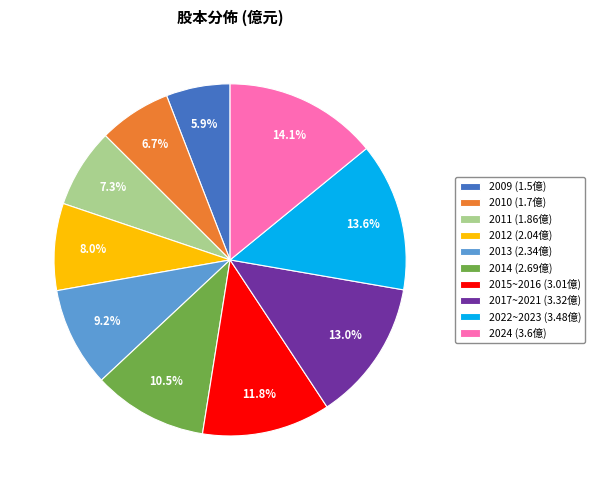

Combined, what portion of the pie is 2015~2016 and 2017~2021?

24.8%